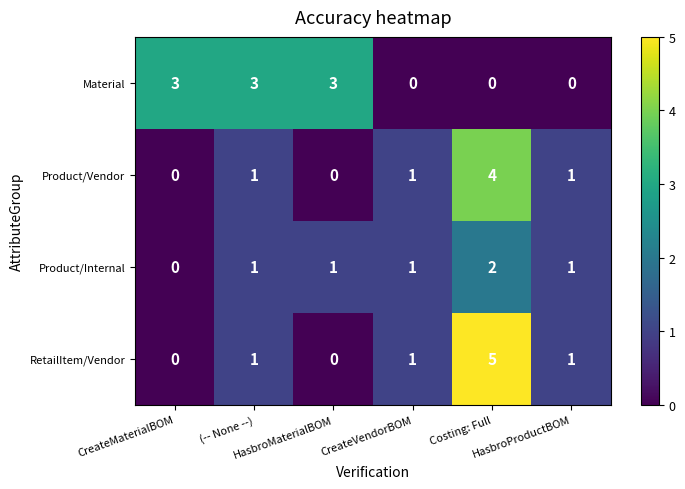

How many Material values are between 0 and 3?

6